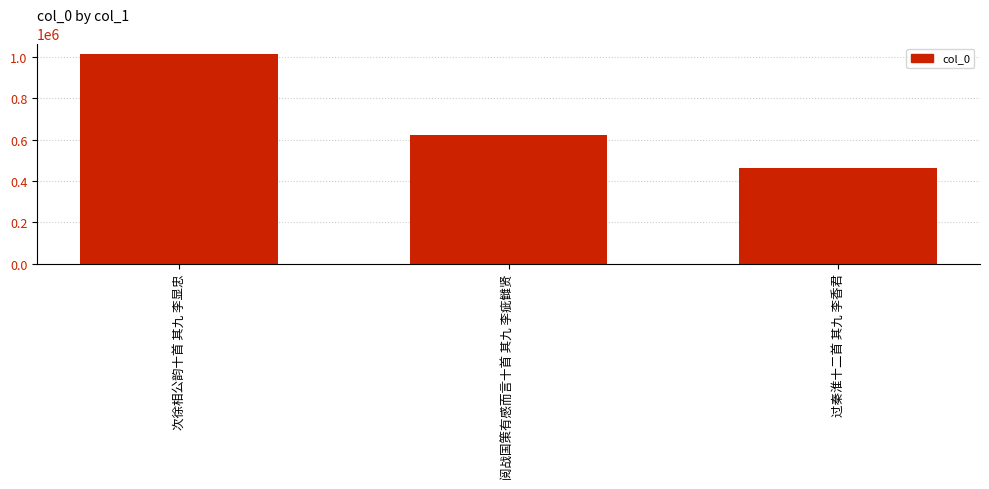

Are the bars grouped side by side (vs. stacked)?

No